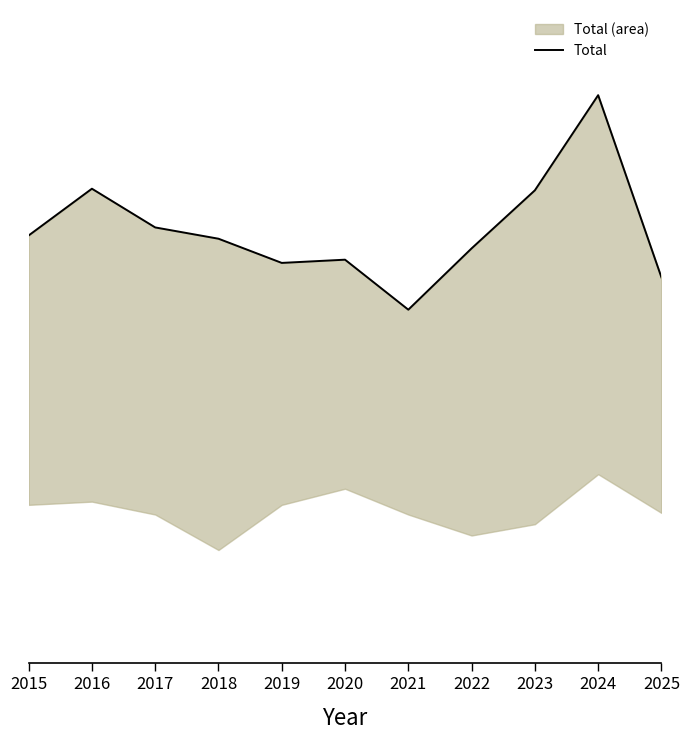

Rank the categories by value from lowest to highest.

2021, 2025, 2019, 2020, 2022, 2018, 2015, 2017, 2023, 2016, 2024